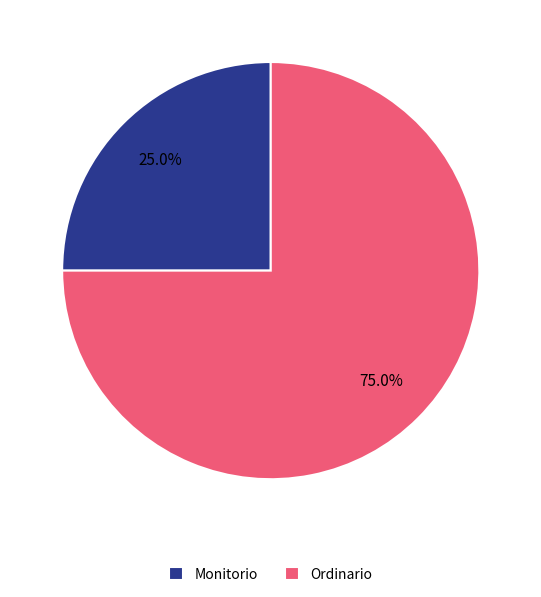

What portion of the pie excludes Ordinario?

25.0%